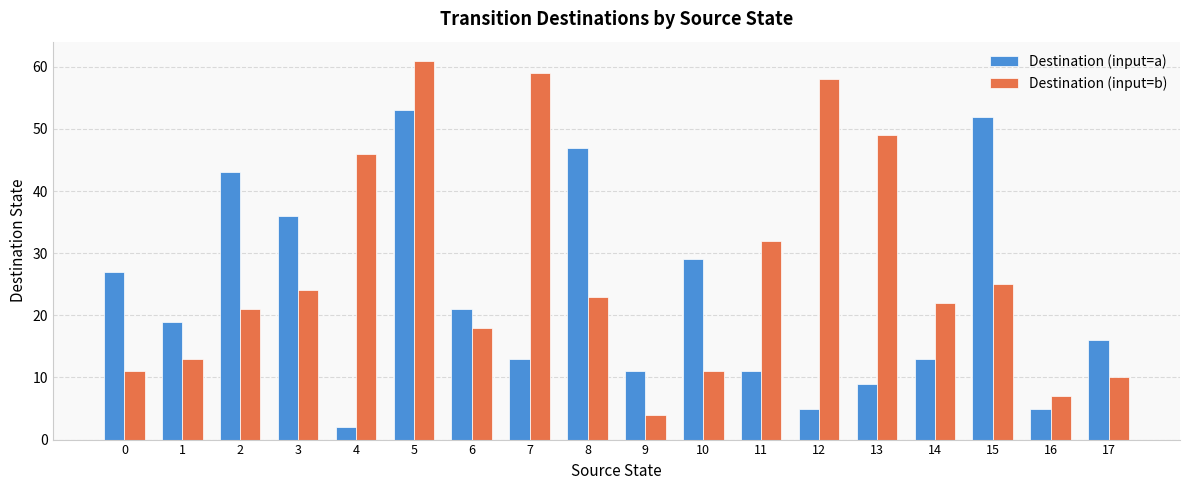

Reading left to right, list all the values displayed in this chart.

Destination (input=a): 27	19	43	36	2	53	21	13	47	11	29	11	5	9	13	52	5	16
Destination (input=b): 11	13	21	24	46	61	18	59	23	4	11	32	58	49	22	25	7	10